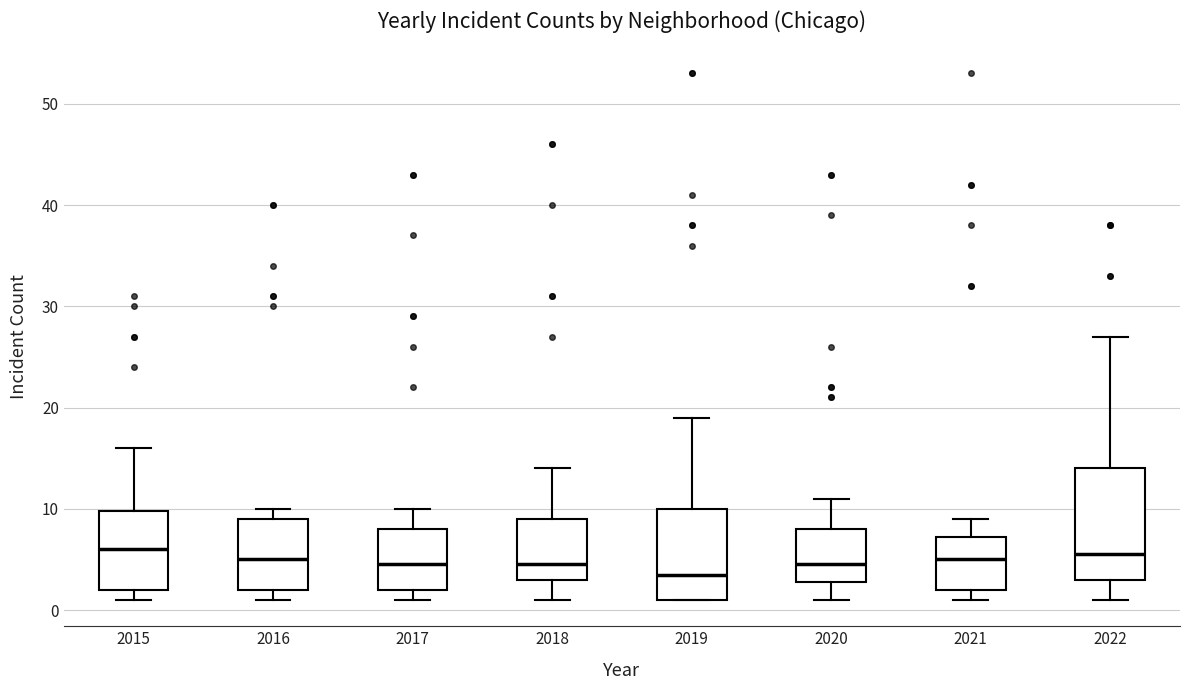

Which box has the lowest median line?

2019